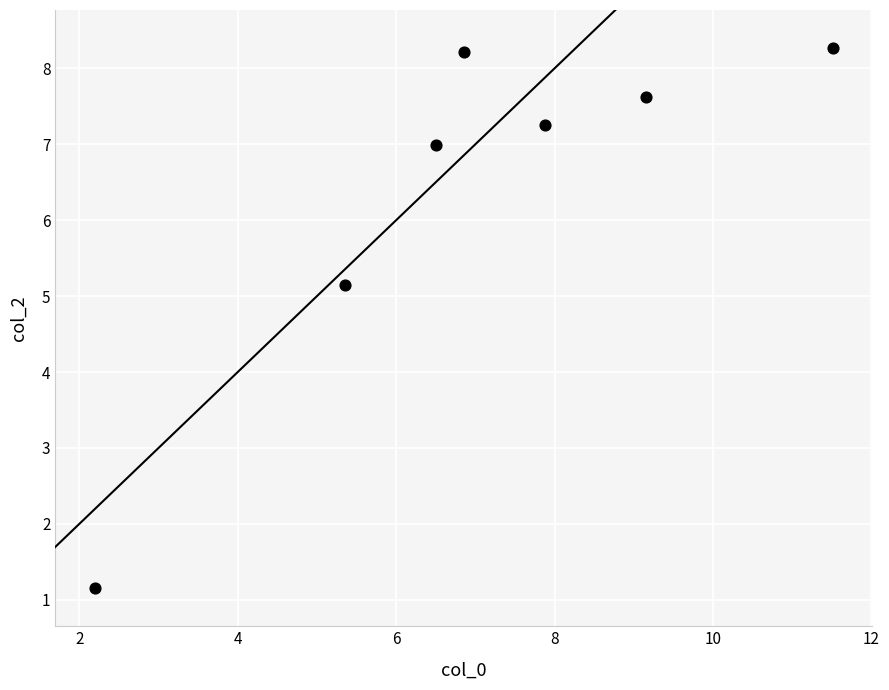

What is the average Y value?

6.4